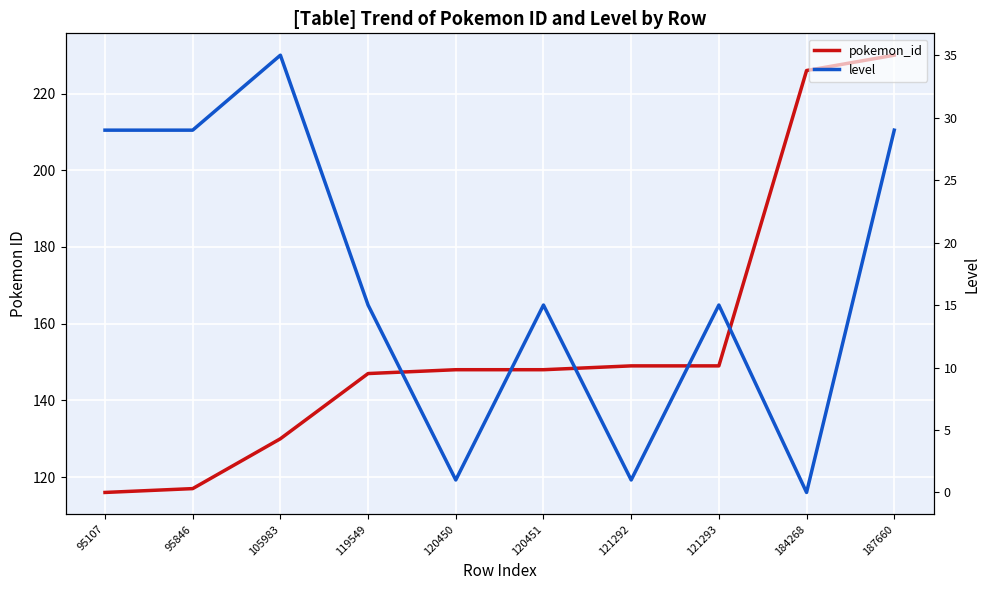

Which series has the largest total across all categories?

pokemon_id